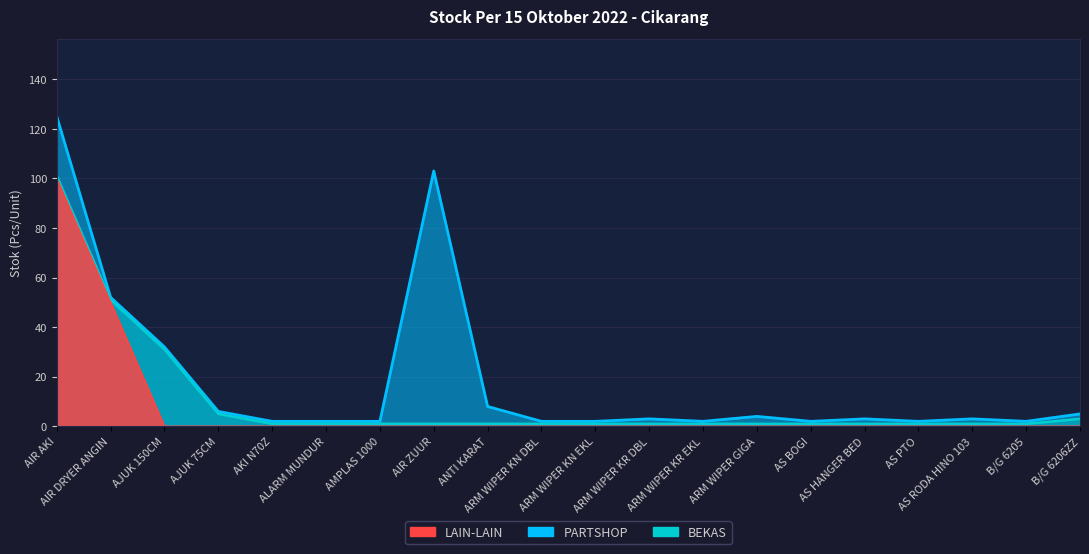

At which label does LAIN-LAIN reach its peak?

AIR AKI